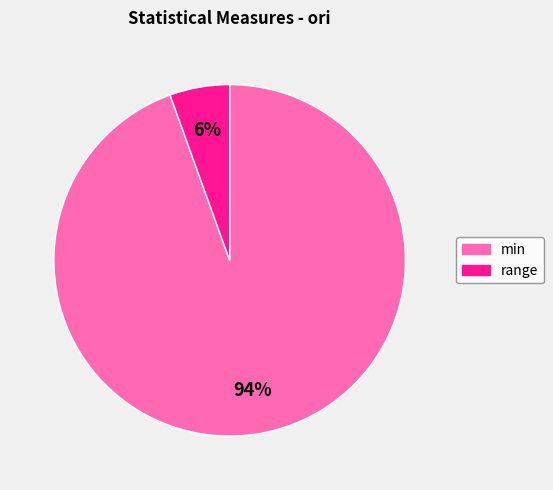

To the nearest percent, what is the average slice percentage?

50%